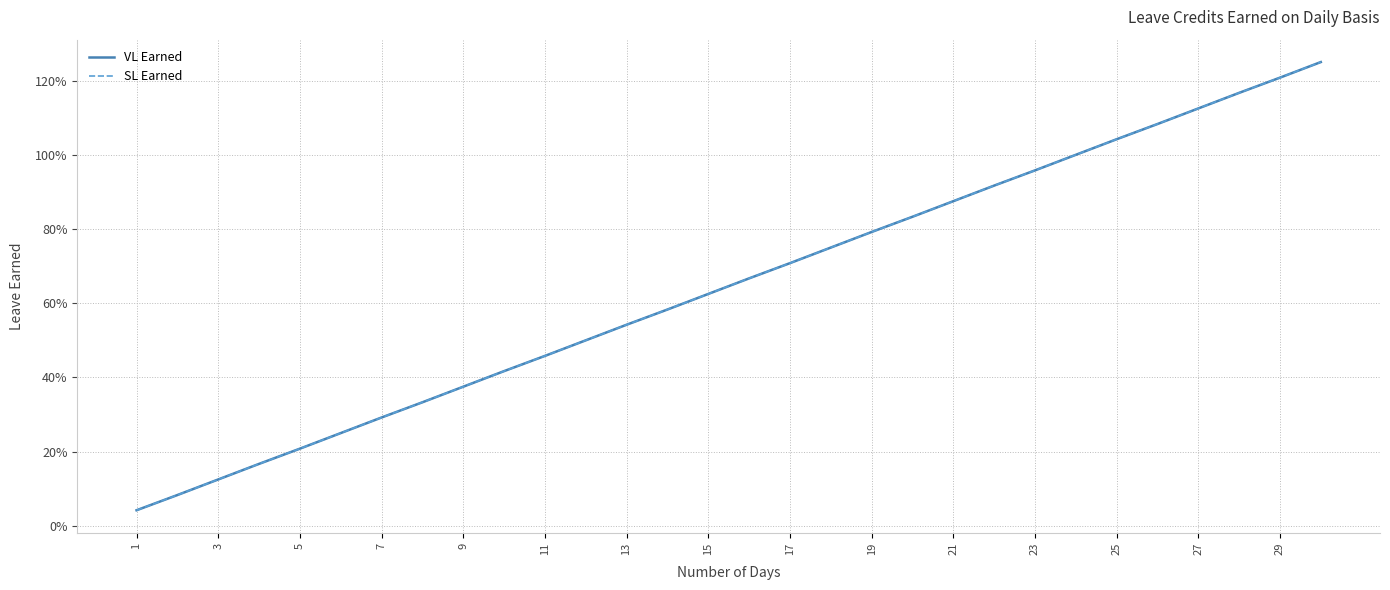

Where is VL Earned nearest to the value 0?

1